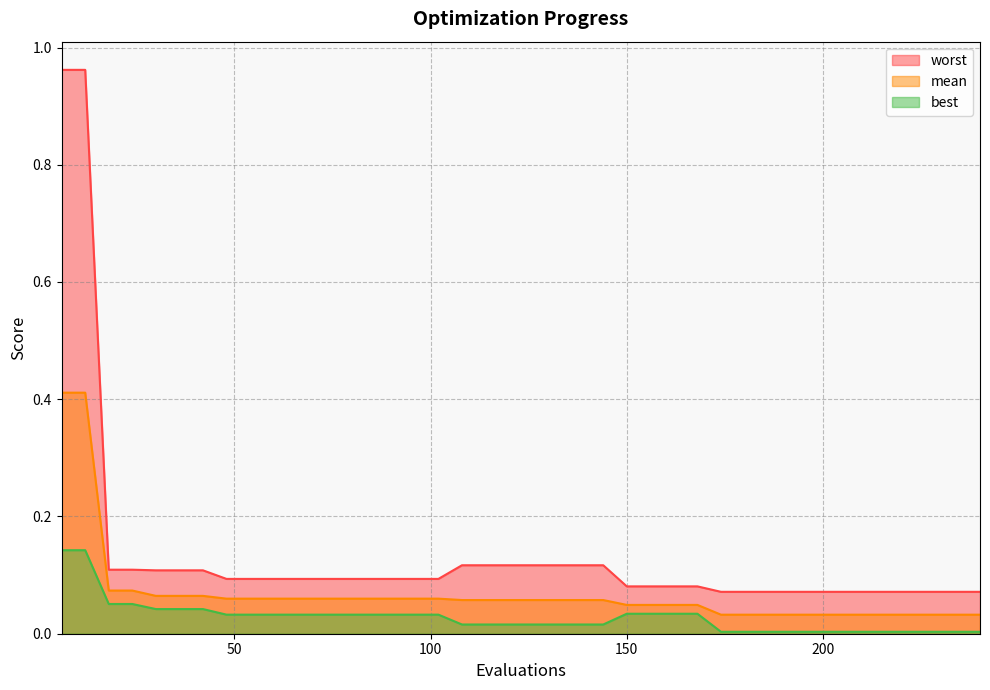

The mean series shows 0.4 at 6. True or false?

True